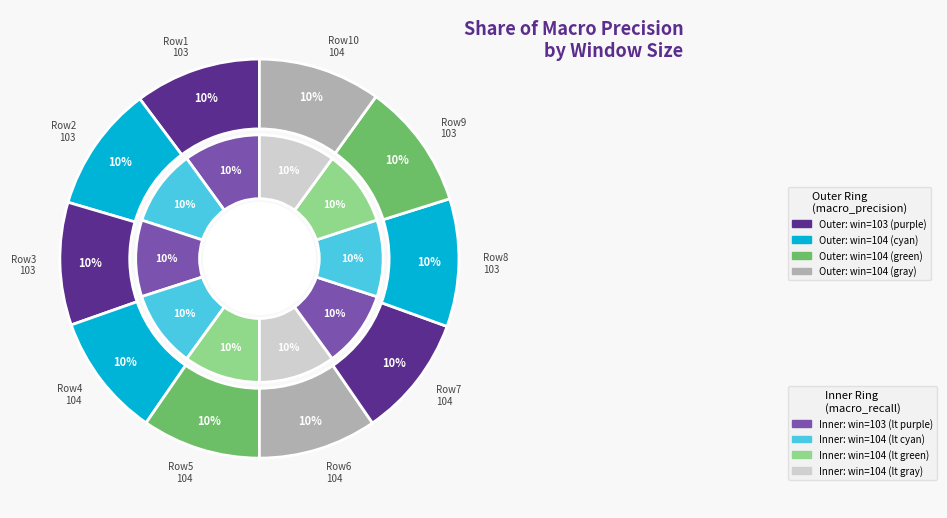

Rank the series at 104 from highest to lowest value.

inner, outer